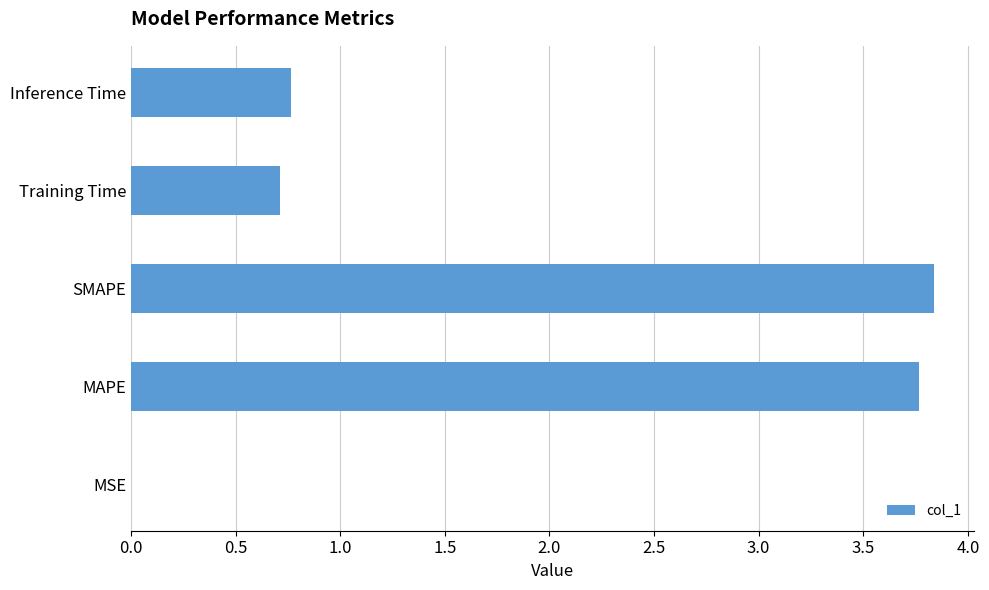

What is the greatest value displayed?

3.8